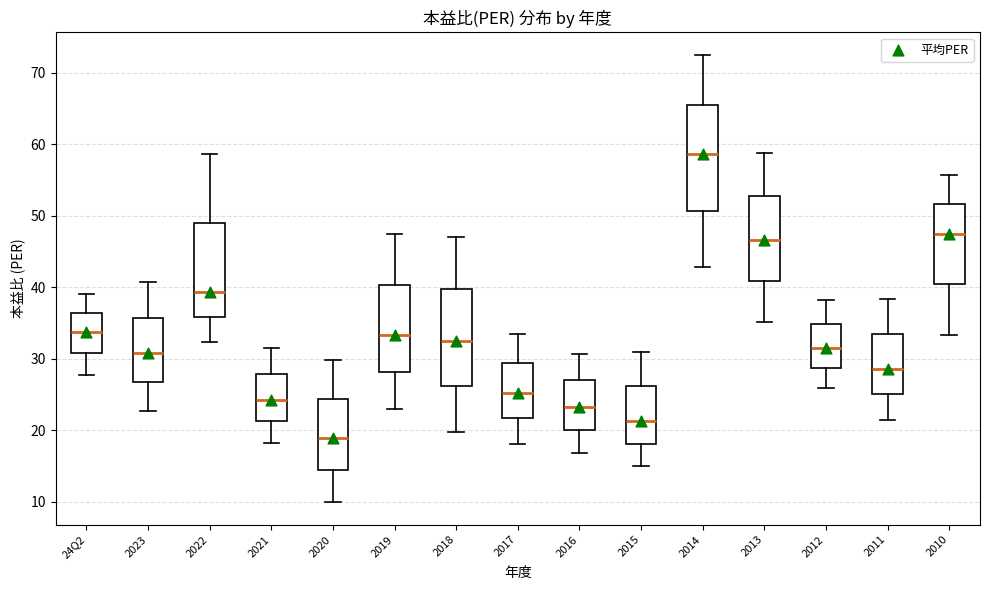

Where is the lower edge of the box for 2014 on the y-axis? The values are not printed on the chart, so give them approximately, as read against the axis.

51